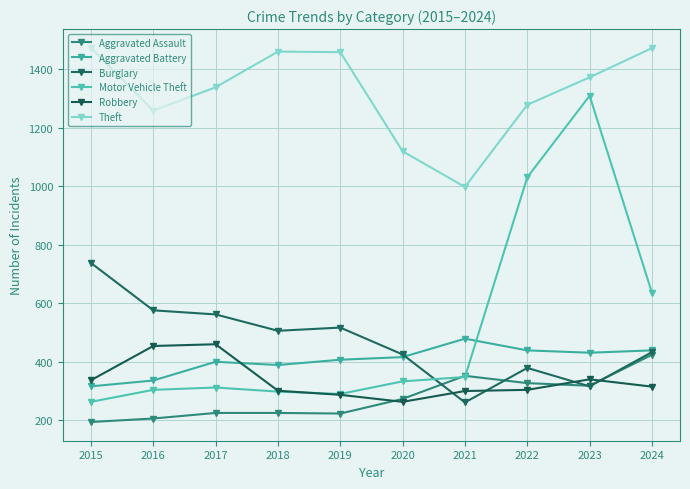

How many lines are shown in the chart?

6